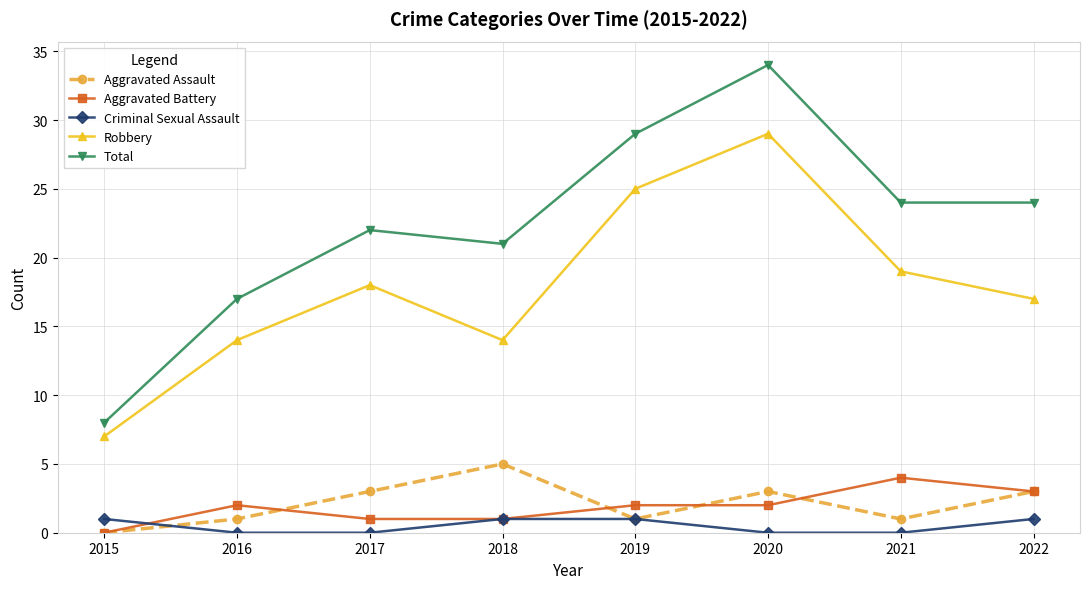

What value does the Aggravated Assault series have at 2021?

1